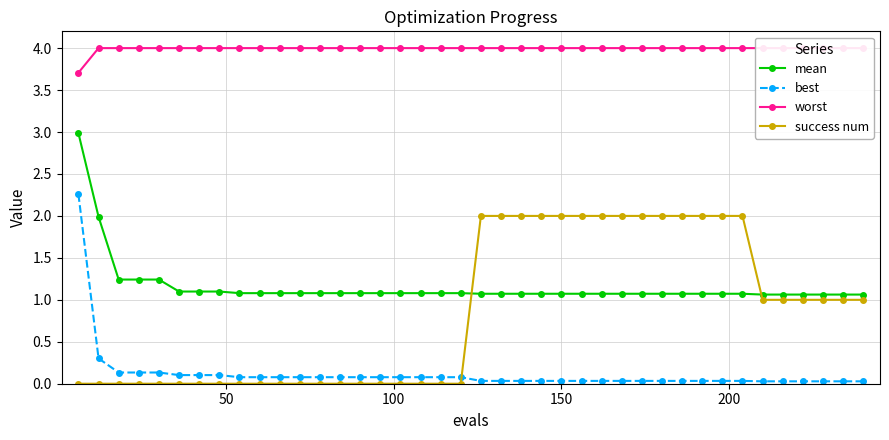

What is the highest value of the success num series?

2.0